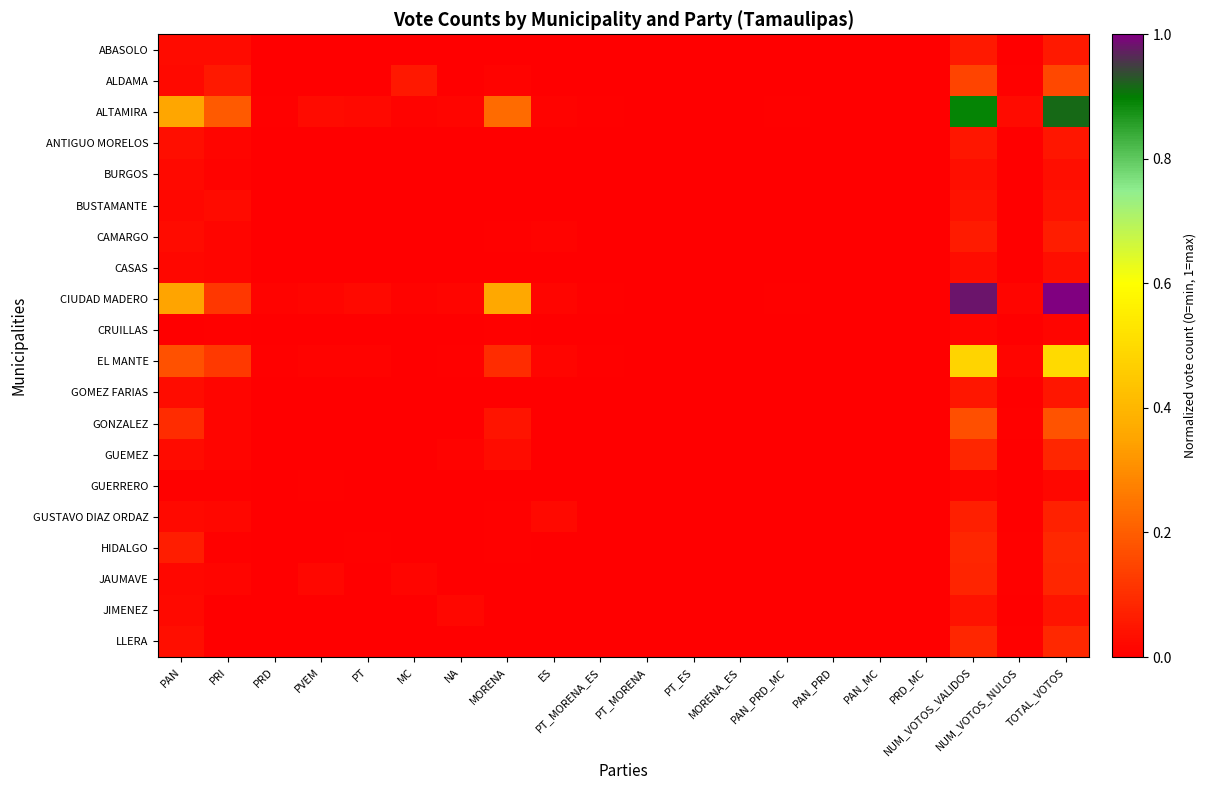

How many series are shown in this chart?

20